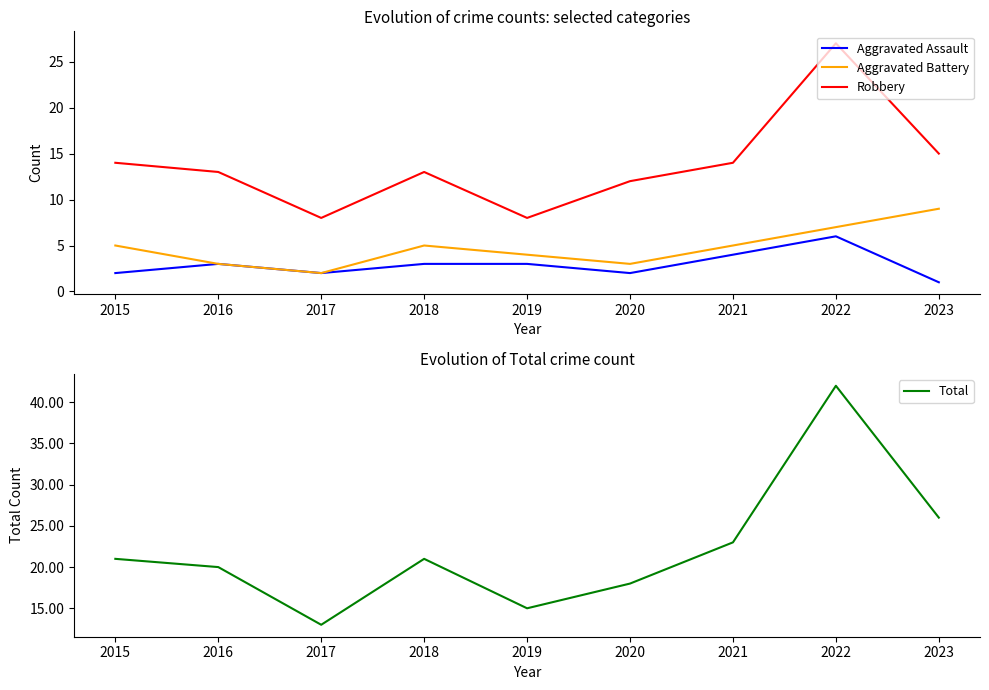

Count the Aggravated Assault values in the range 2 to 3.

6